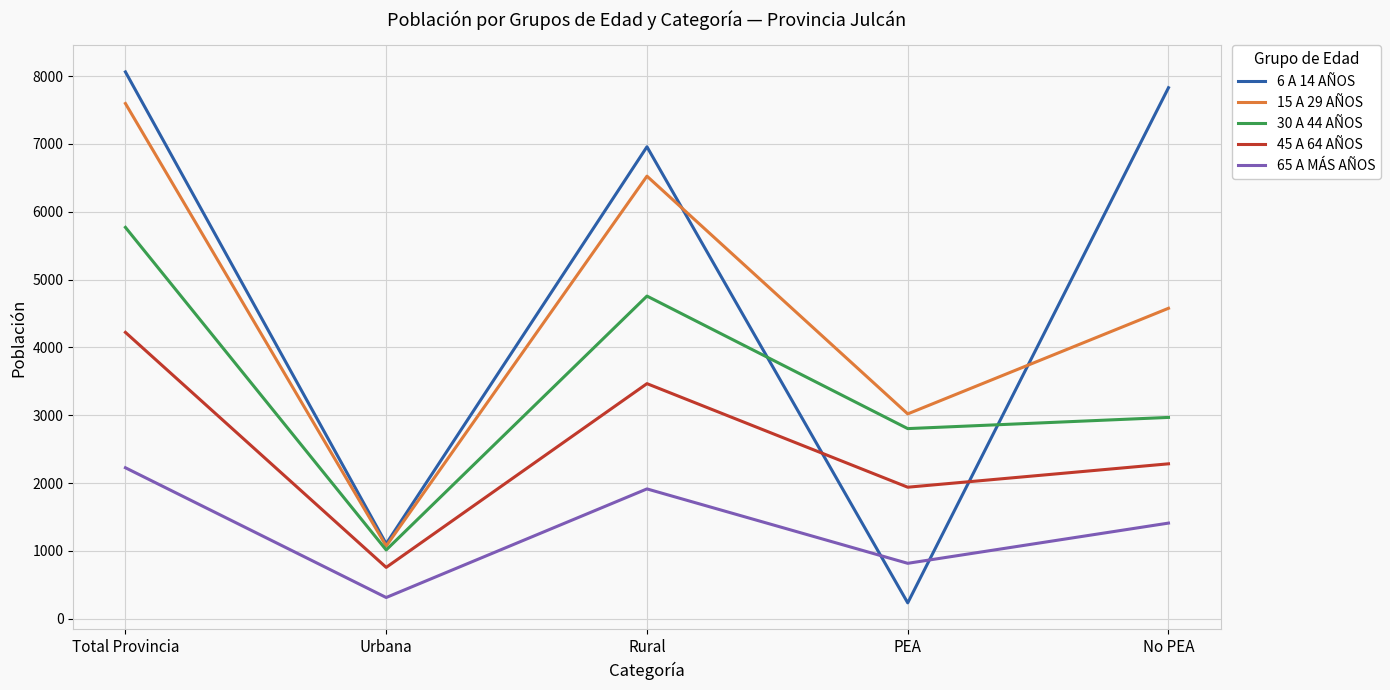

Does the chart have visible grid lines?

Yes